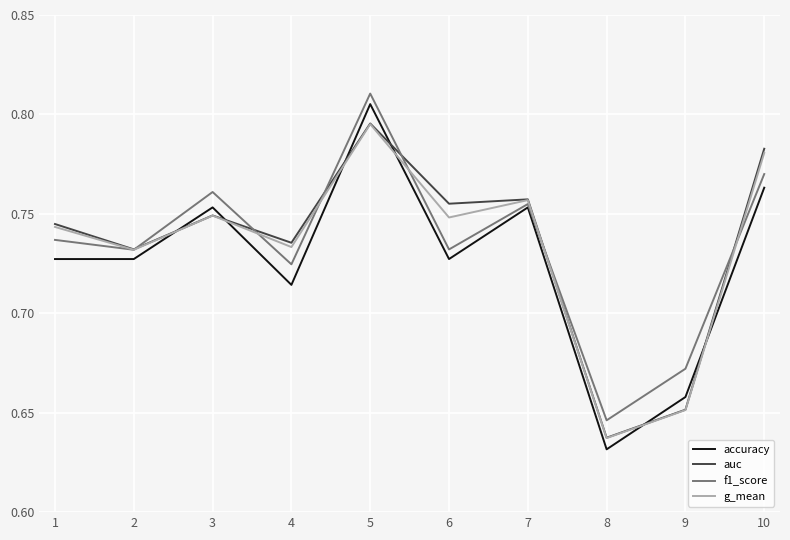

Which series has the largest range (max minus min)?

accuracy